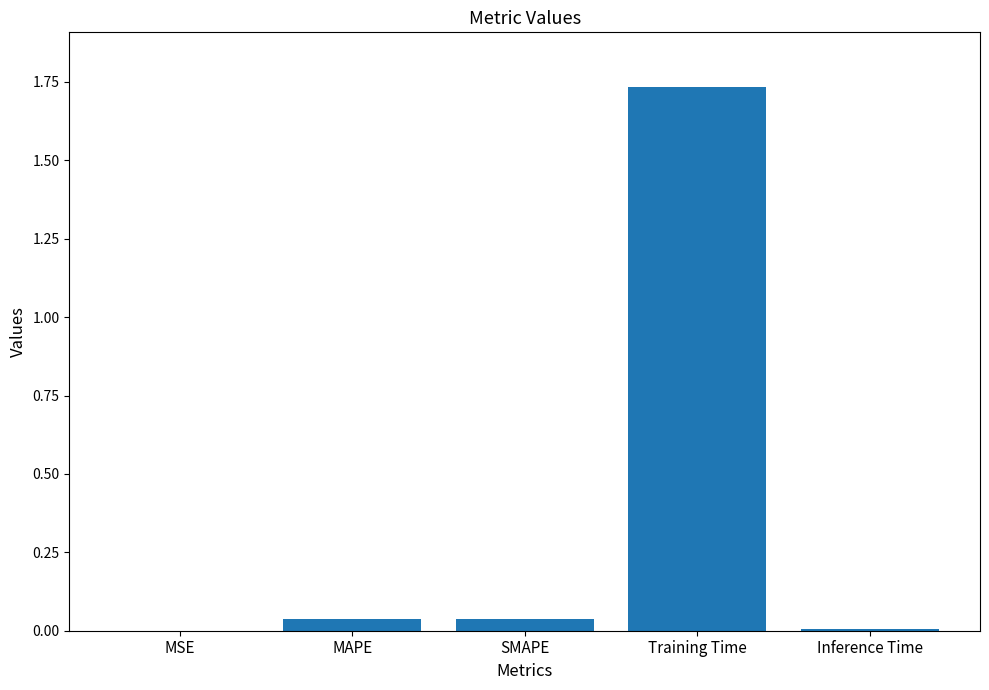

Count the number of categories in the chart.

5